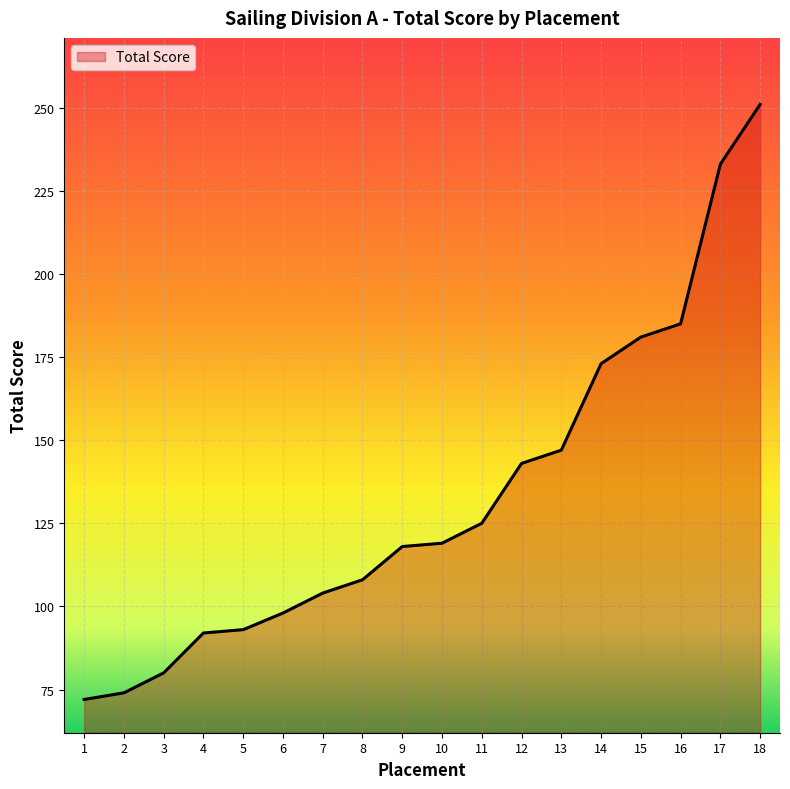

What is the maximum value shown in the chart?

251